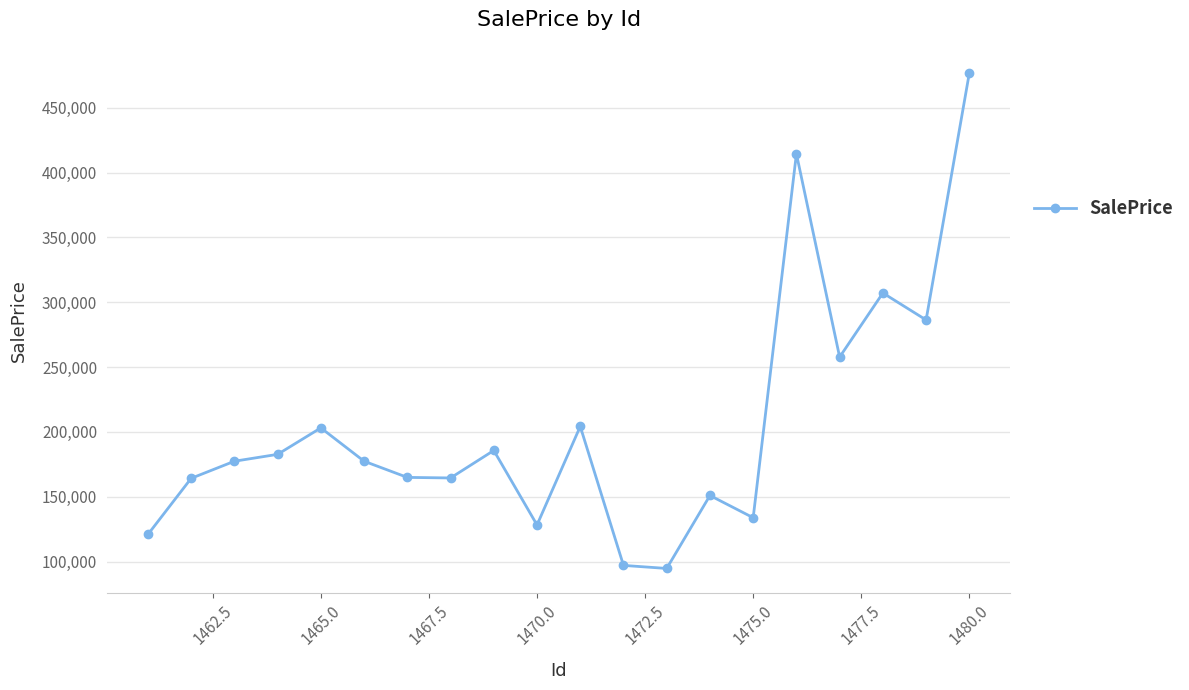

What is the difference between the maximum and minimum values?

381980.1